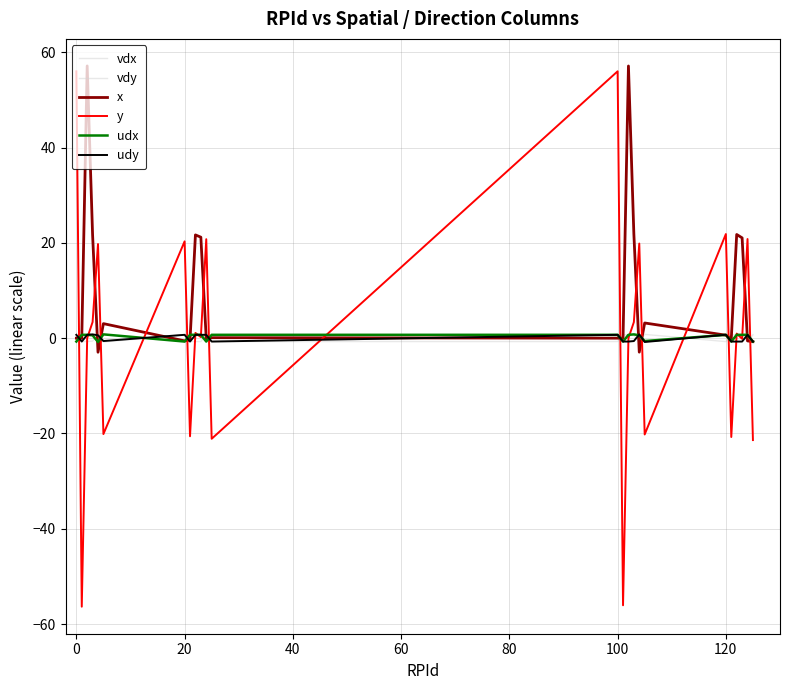

What is the minimum value shown in the chart?

-56.4